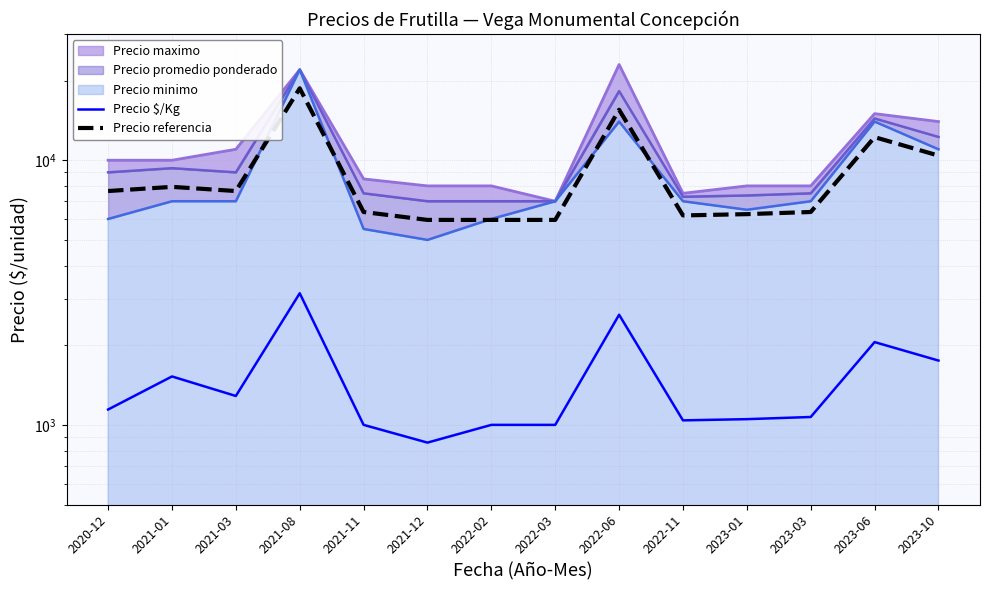

What is the maximum value for Precio referencia?

18700.0